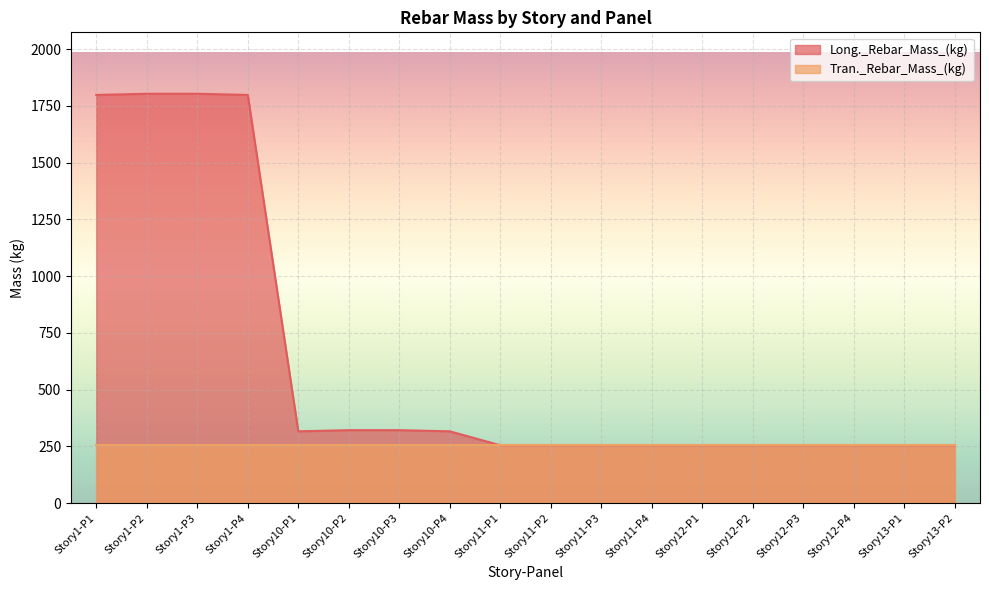

Read the value at Story1-P1.

1798.0